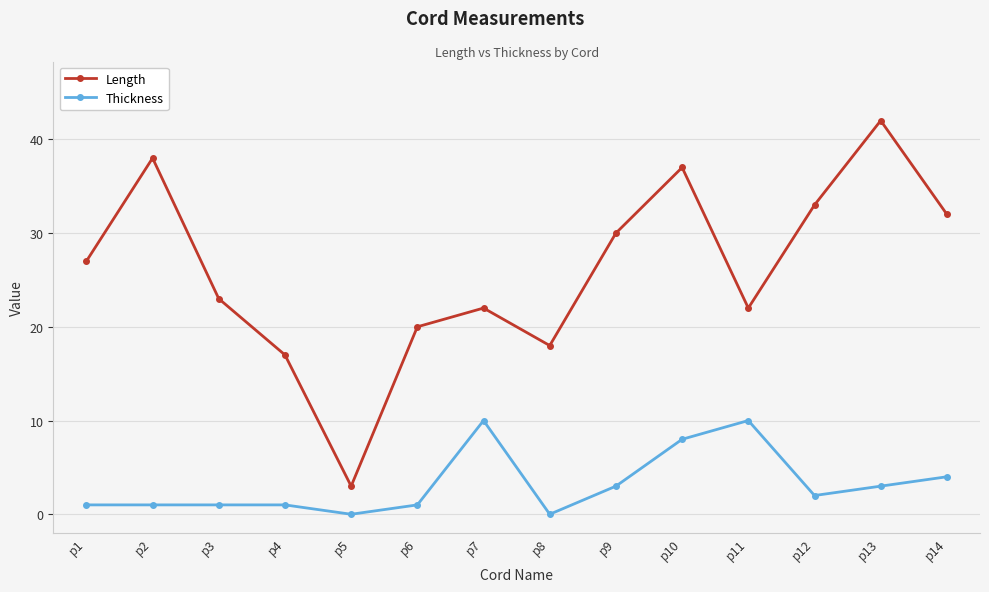

Reading left to right, list all the values displayed in this chart.

Length: p1=27	p2=38	p3=23	p4=17	p5=3	p6=20	p7=22	p8=18	p9=30	p10=37	p11=22	p12=33	p13=42	p14=32
Thickness: p1=1	p2=1	p3=1	p4=1	p5=0	p6=1	p7=10	p8=0	p9=3	p10=8	p11=10	p12=2	p13=3	p14=4